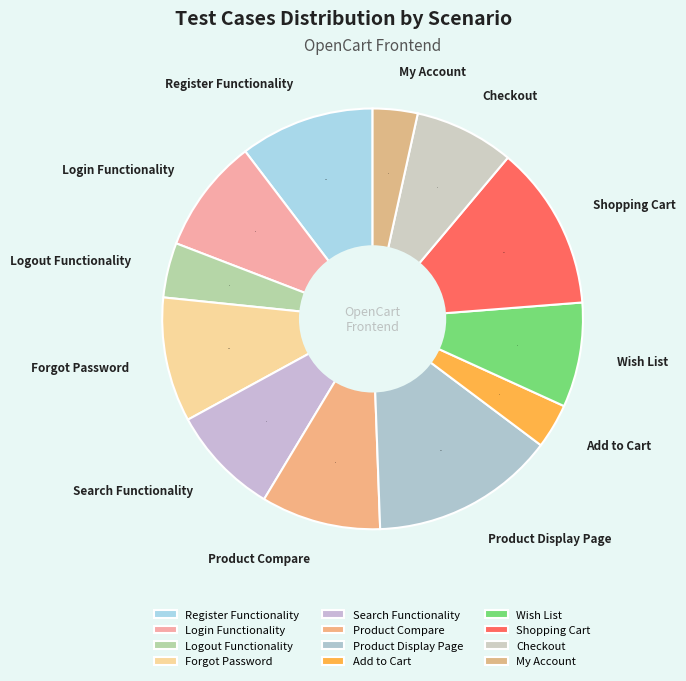

Do Product Display Page and Product Compare together represent more than half of the pie?

No